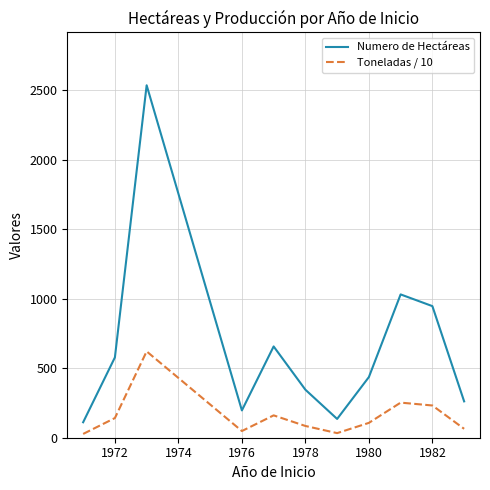

What is the greatest value displayed?

2534.1